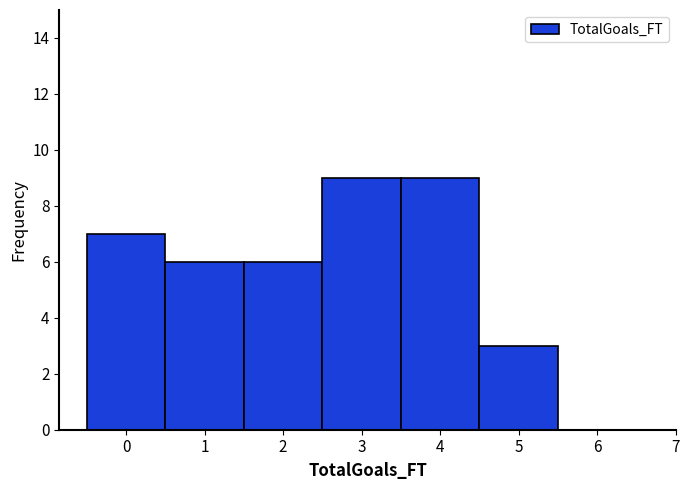

Reading left to right, transcribe this chart: for each bar, give the range it covers on the x-axis and its height. The values are not printed on the chart, so give them approximately, as read against the axis.

-0.5 to 0.5: 7
0.5 to 1.5: 6
1.5 to 2.5: 6
2.5 to 3.5: 9
3.5 to 4.5: 9
4.5 to 5.5: 3
5.5 to 6.5: 0